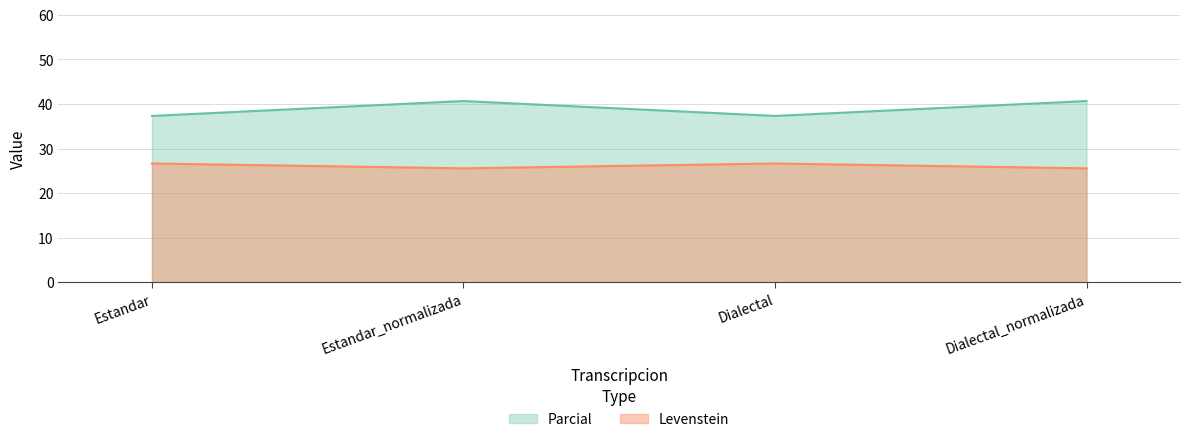

Reading left to right, extract all data points from this chart.

Levenstein: Estandar=26.7	Estandar_normalizada=25.6	Dialectal=26.7	Dialectal_normalizada=25.6
Parcial: Estandar=37.3	Estandar_normalizada=40.7	Dialectal=37.3	Dialectal_normalizada=40.7